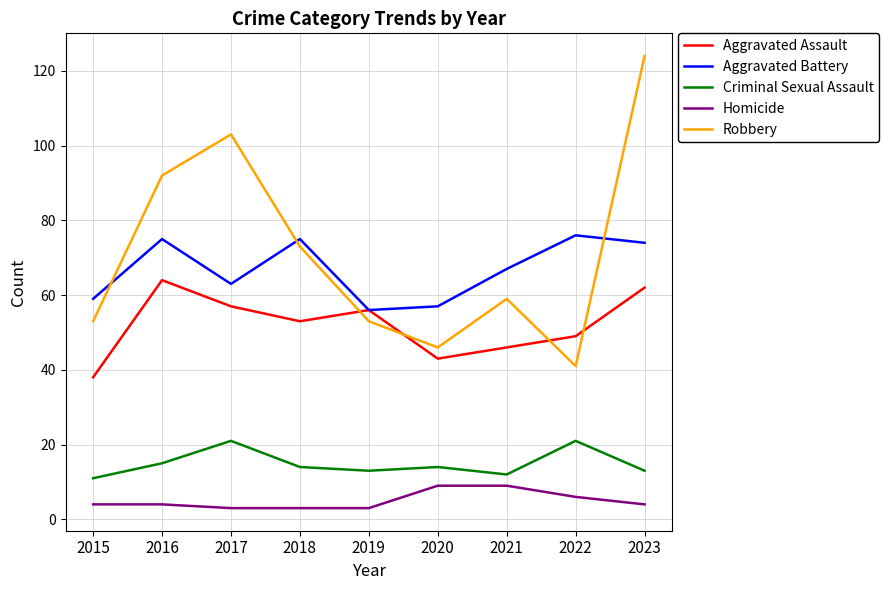

Which series has the widest spread of values?

Robbery